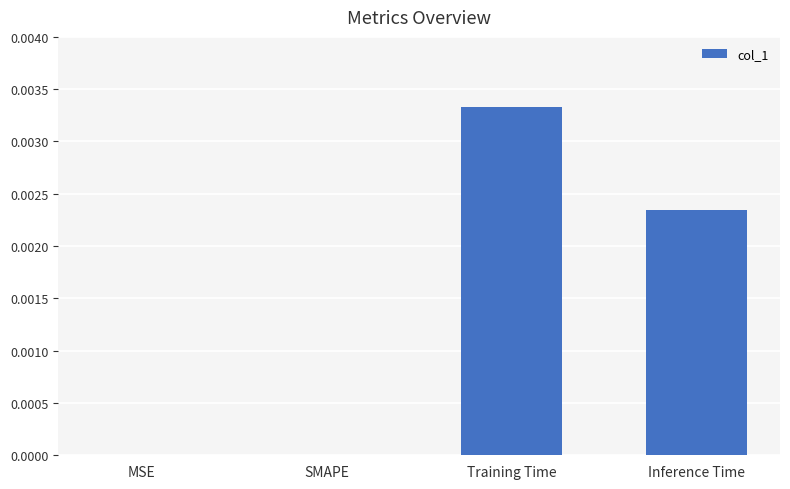

Which category has the highest value across all series?

Training Time